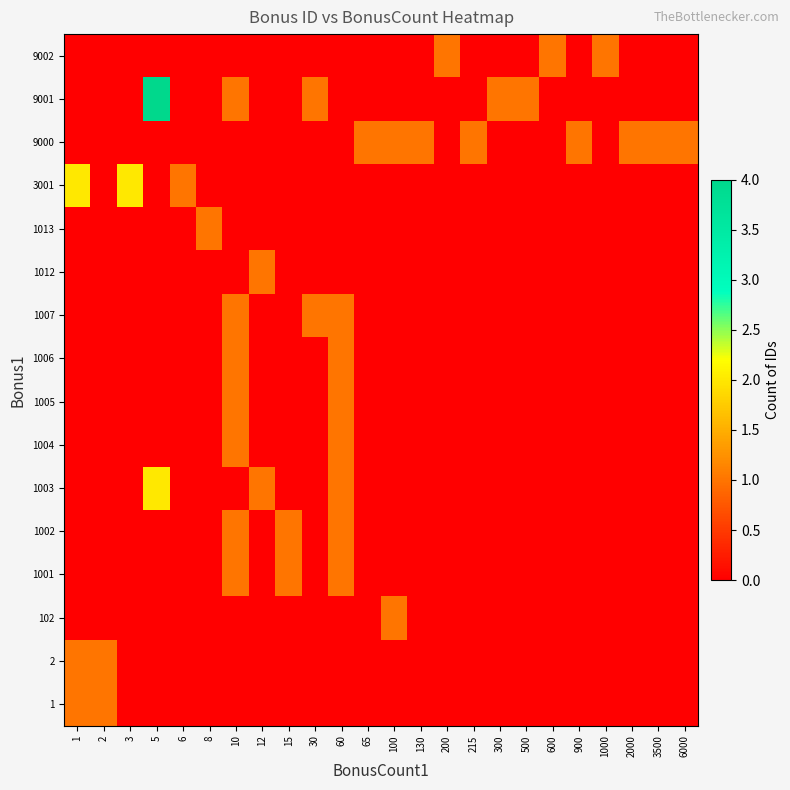

Between 2 and 900, which is larger?

2